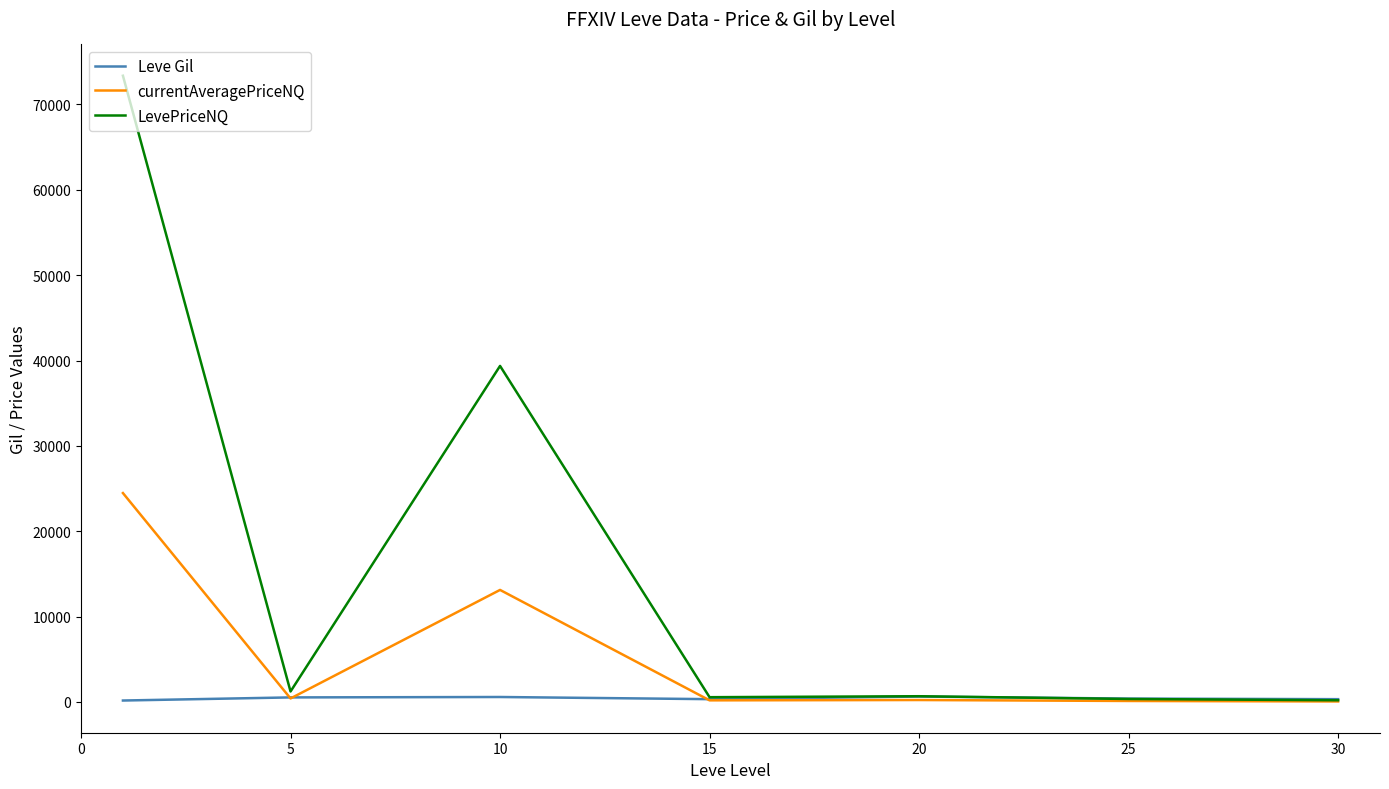

Which series has the largest range (max minus min)?

LevePriceNQ